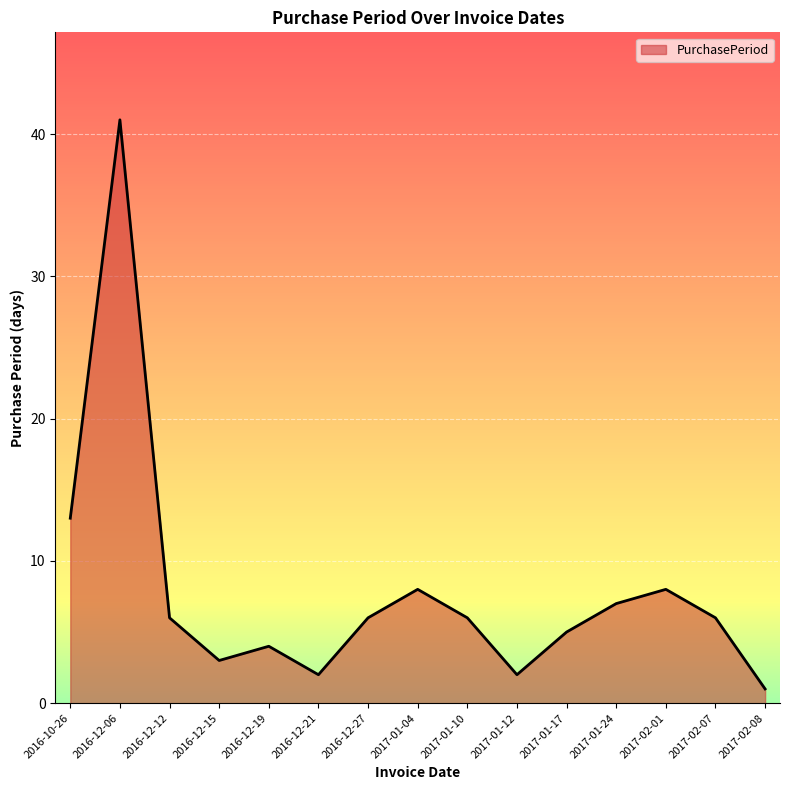

How many lines are shown in the chart?

1